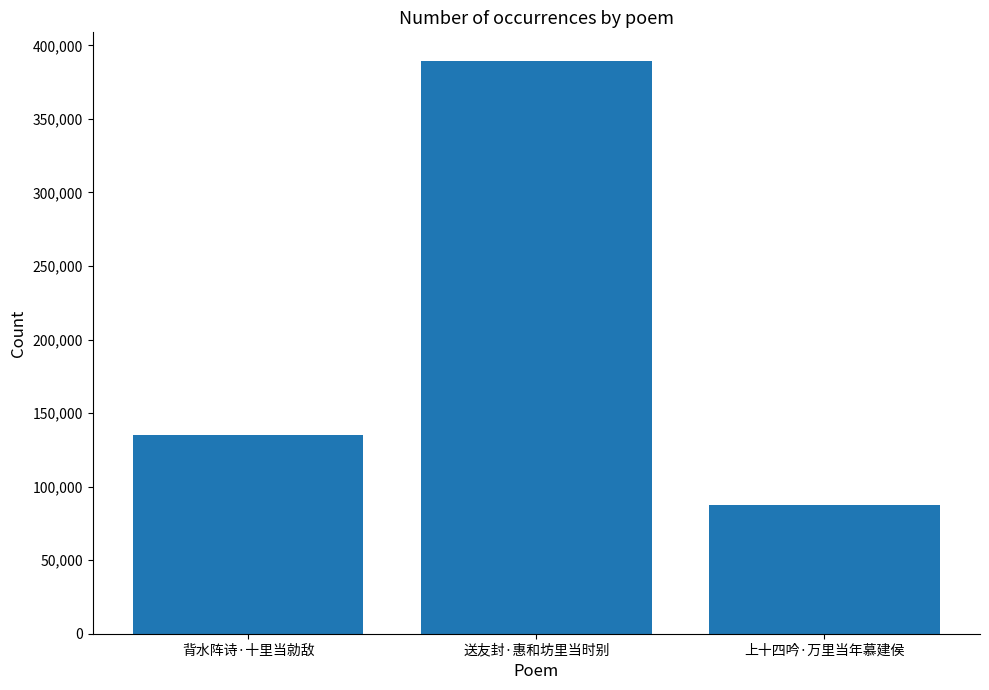

Which label corresponds to the smallest value in the chart?

上十四吟·万里当年慕建侯